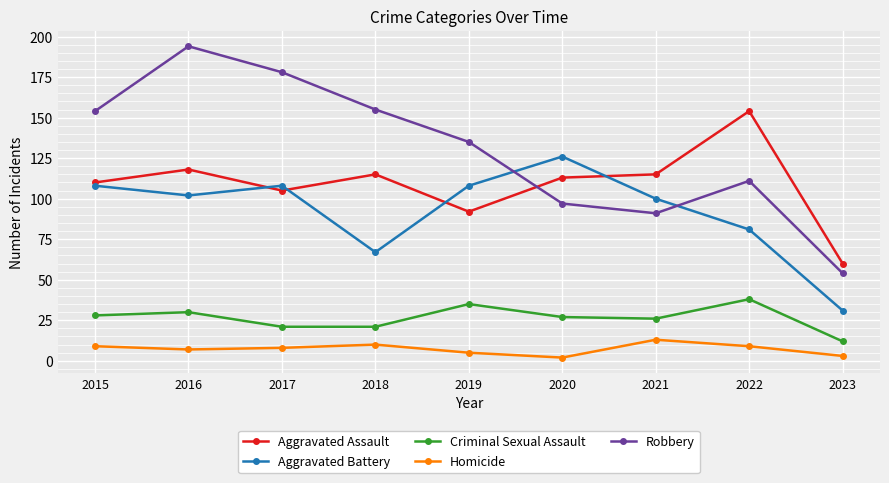

Which series ends up on top after the final intersection of Aggravated Assault and Aggravated Battery?

Aggravated Assault